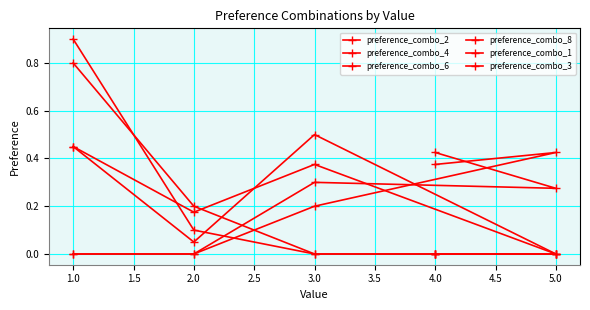

True or false: preference_combo_6 and preference_combo_2 intersect in this chart.

True